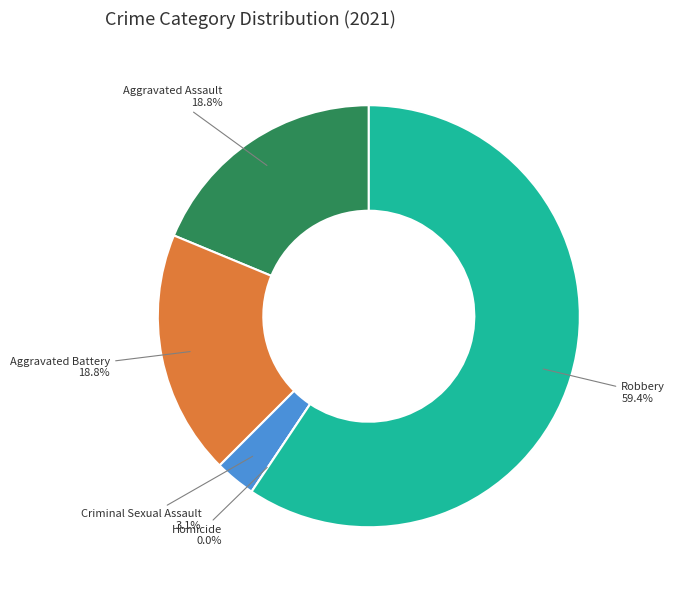

What is the largest slice in the pie chart?

Robbery